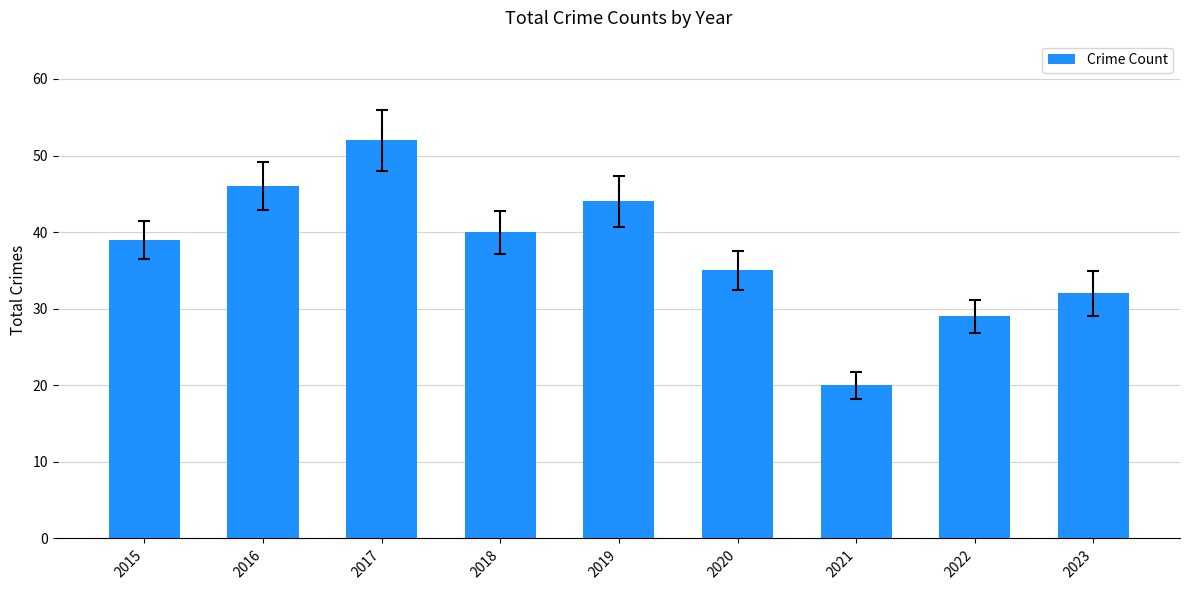

Is it true that the value at 2020 is 47?

False